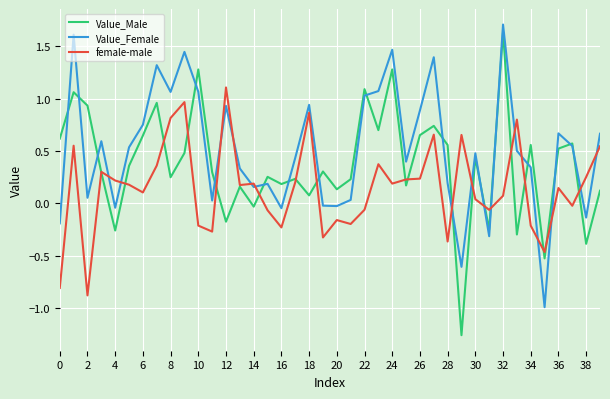

List the series in order of their overall mean, highest first.

Value_Female, Value_Male, female-male